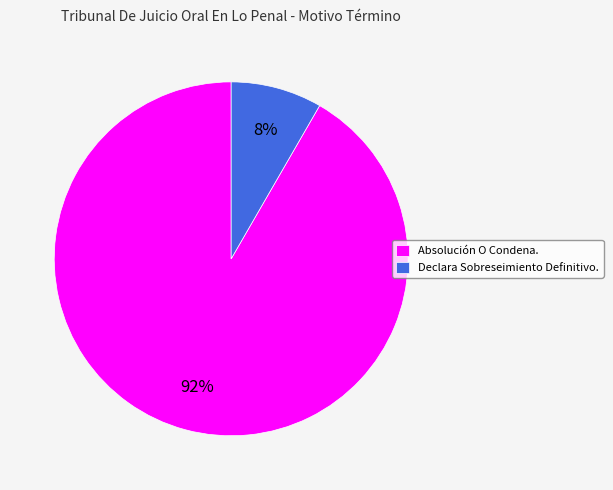

The Declara Sobreseimiento Definitivo. slice represents 18% of the pie. True or false?

False